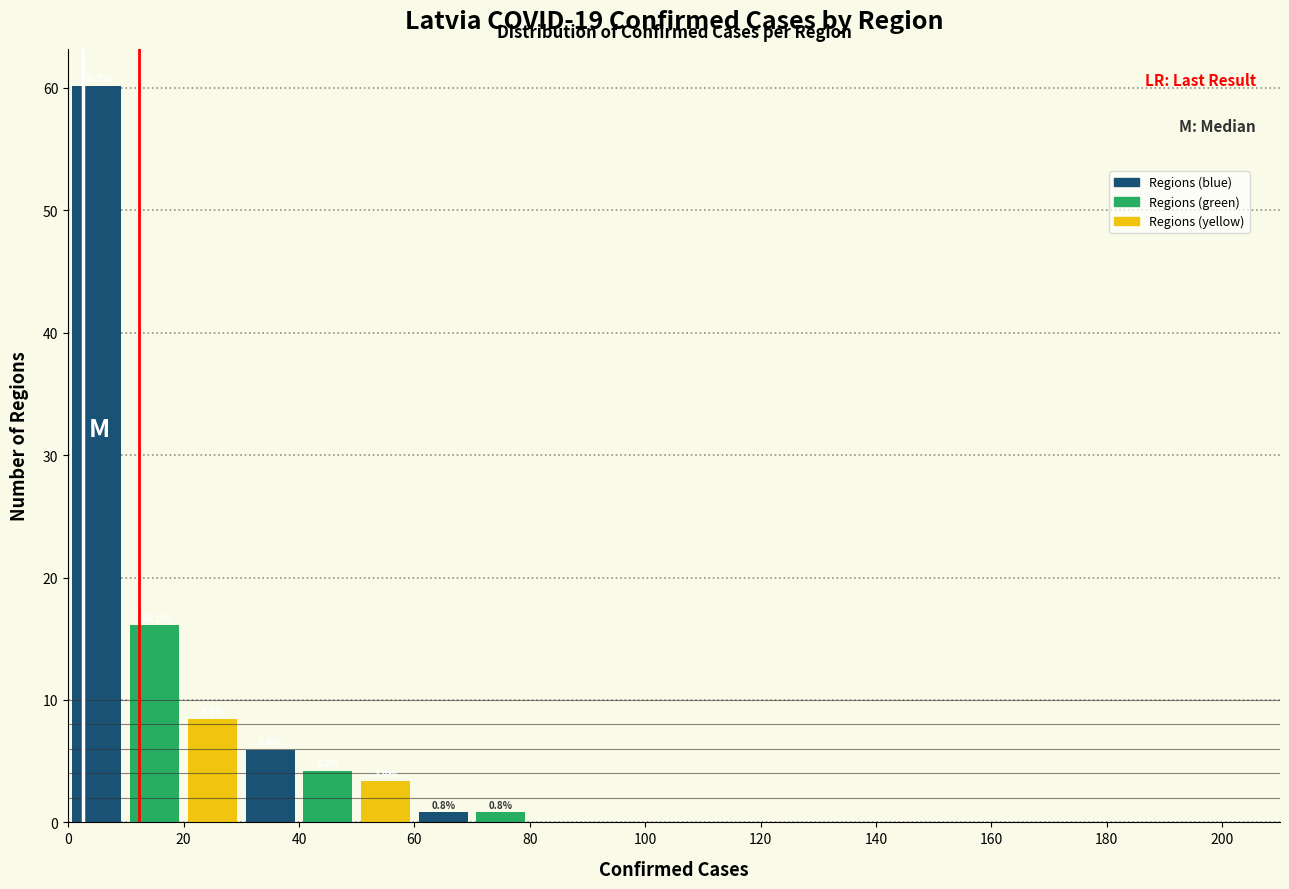

Over which range of the x-axis is the bar tallest?

0 to 10